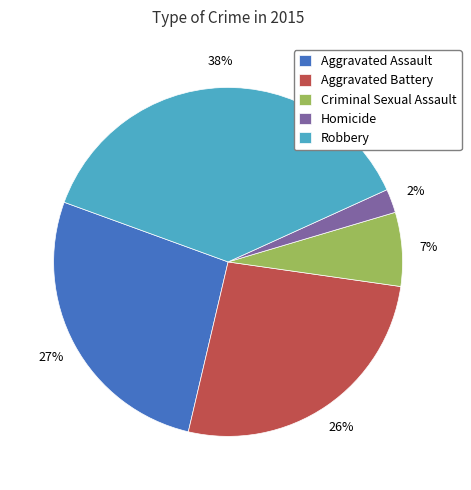

What is the ratio of the value at Aggravated Battery to the value at Robbery?

0.7